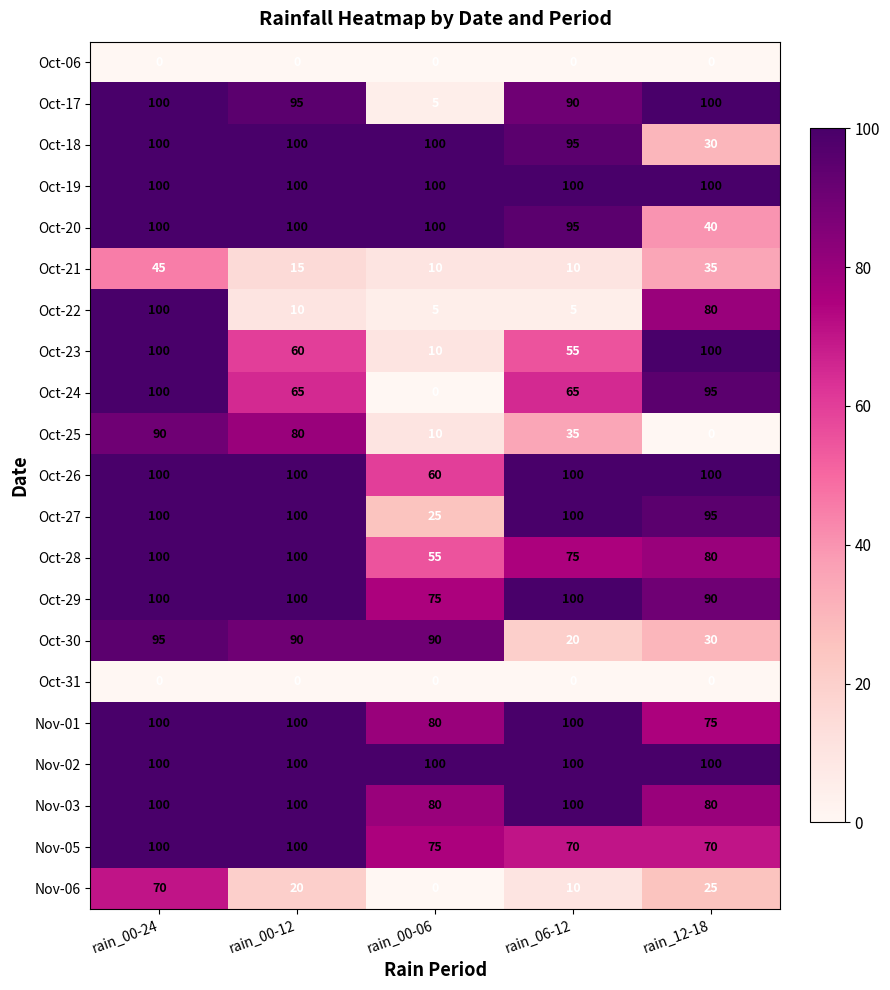

What is the sum of all Oct-26 values?

460